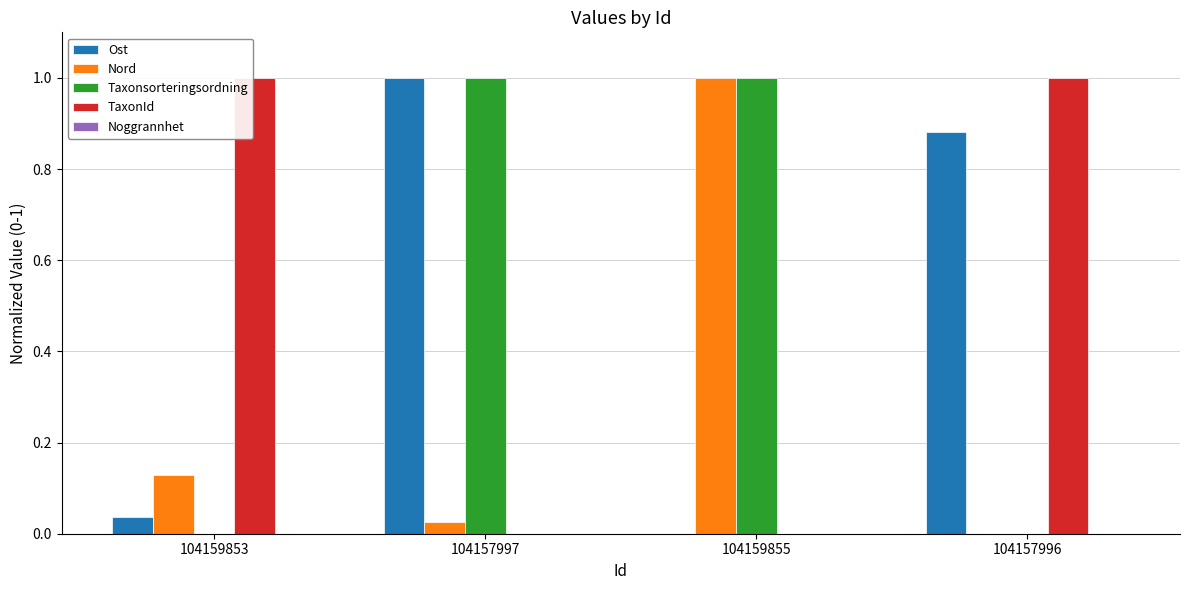

The TaxonId series shows 1.0 at 104157996. True or false?

True